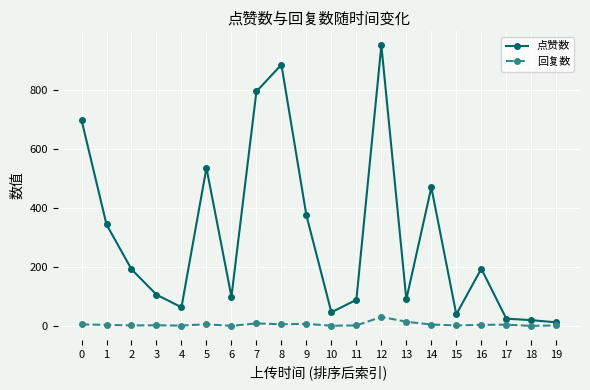

List the series in order of their peak value, highest first.

点赞数, 回复数